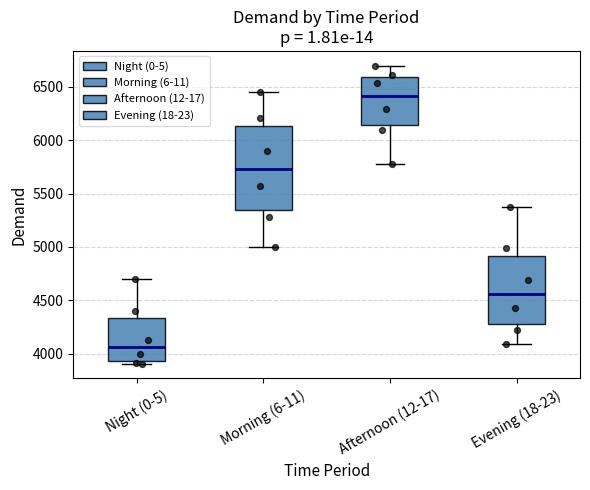

Reading left to right, read every box against the y-axis: the position of its median line, the range the box covers, and the ends of its whiskers. The values are not printed on the chart, so give them approximately, as read against the axis.

Night (0-5): median 4050, box 3950 to 4350, whiskers 3900 to 4700
Morning (6-11): median 5750, box 5350 to 6150, whiskers 5000 to 6450
Afternoon (12-17): median 6400, box 6150 to 6600, whiskers 5750 to 6700
Evening (18-23): median 4550, box 4300 to 4900, whiskers 4100 to 5350